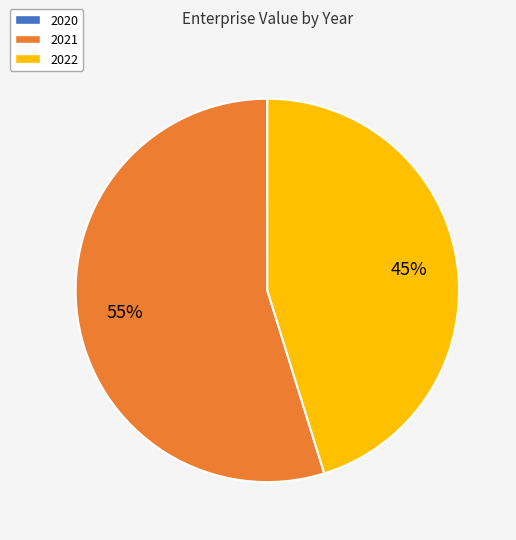

Is 2022 the majority of the pie?

No